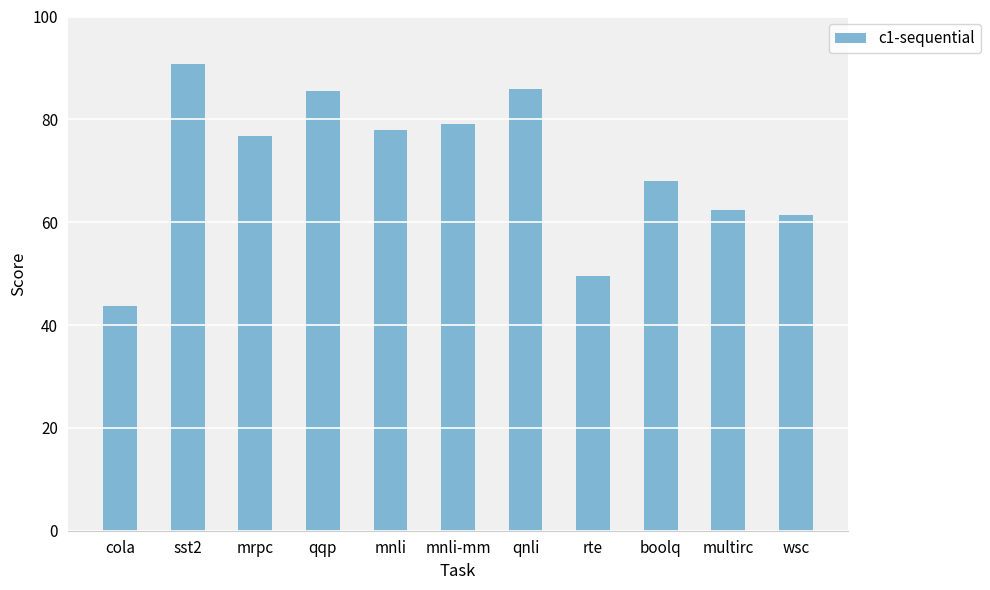

What position from the right is qnli?

5